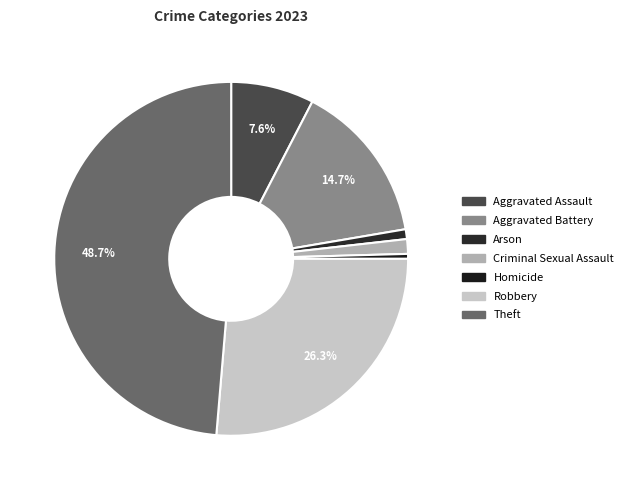

What is the change in value from Aggravated Assault to Arson?

-15